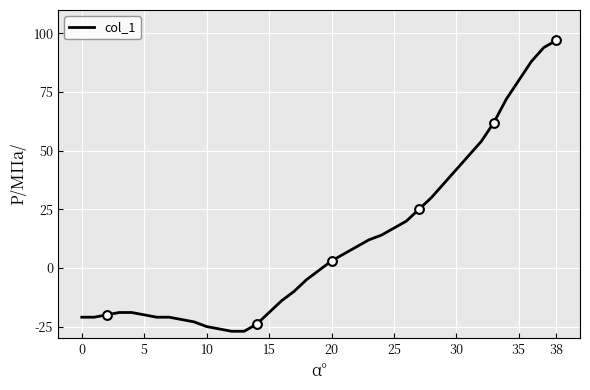

What is the smallest value displayed?

-27